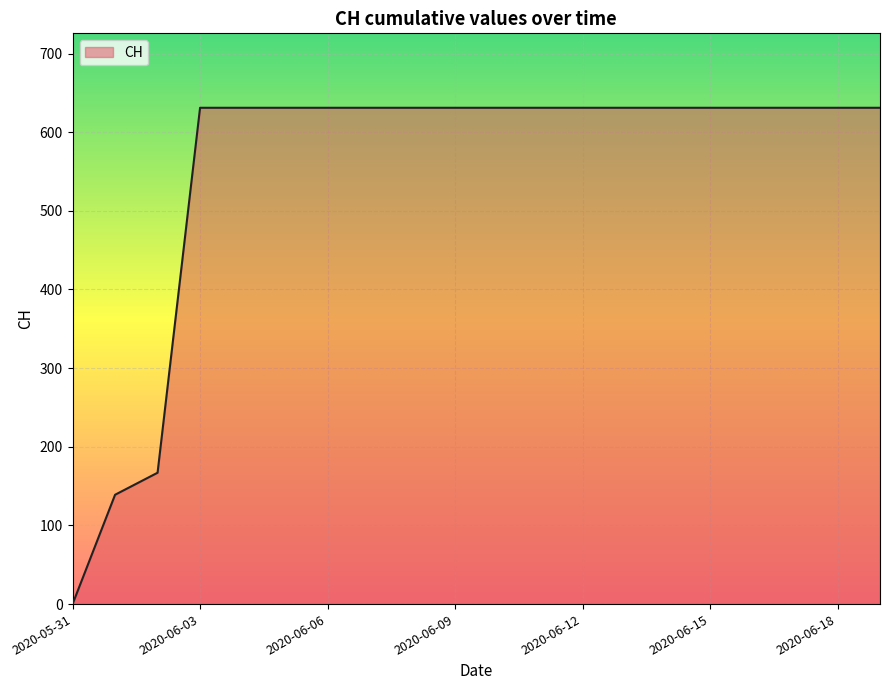

What is the maximum value shown in the chart?

631